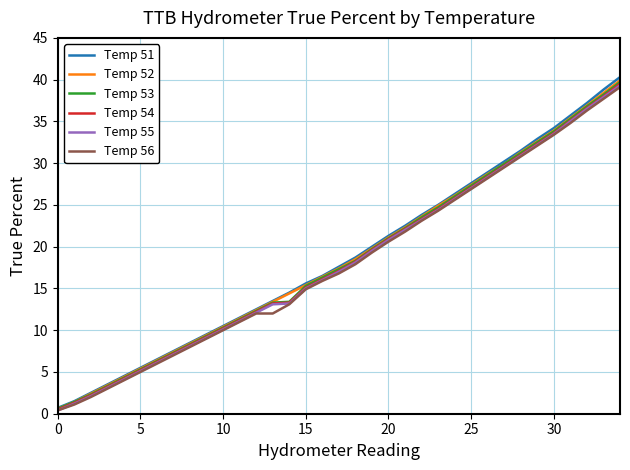

What is the sum of all Temp 56 values?

632.6